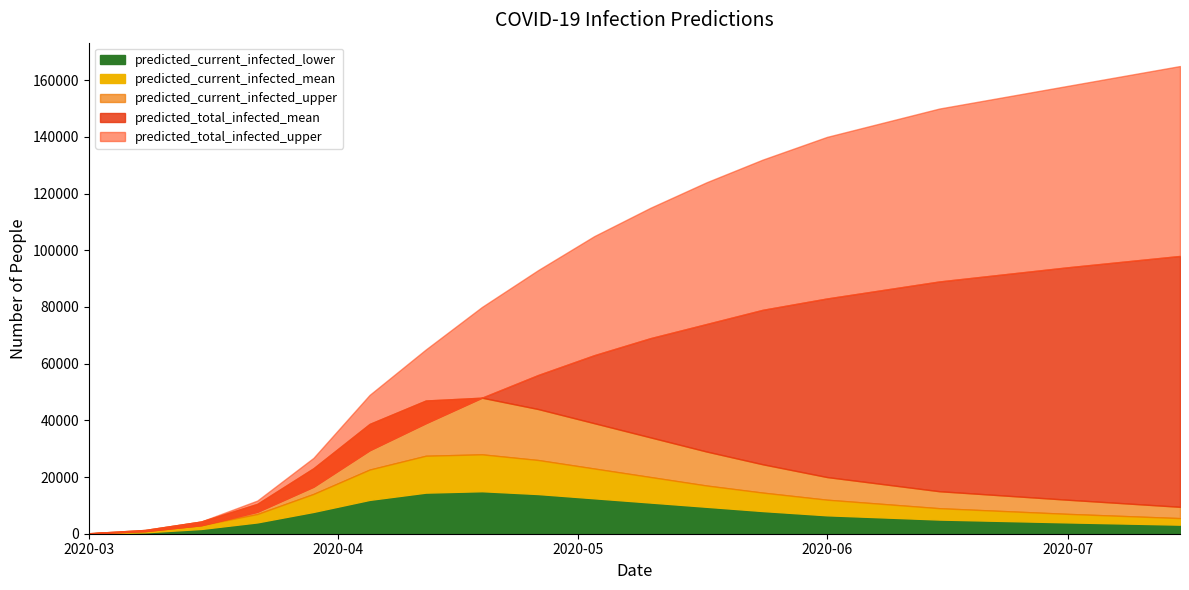

What is the minimum value for predicted_total_infected_mean?

114